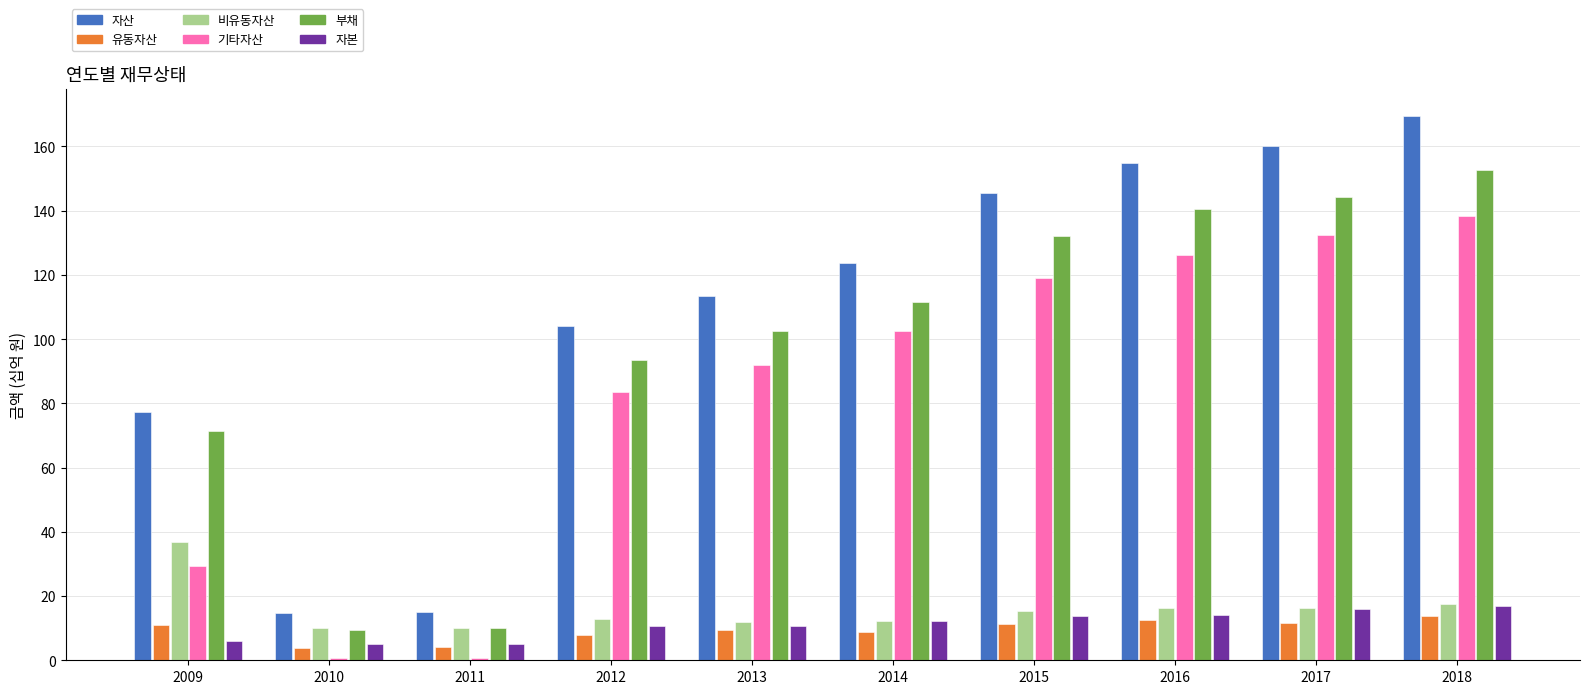

What is the smallest value displayed?

0.7